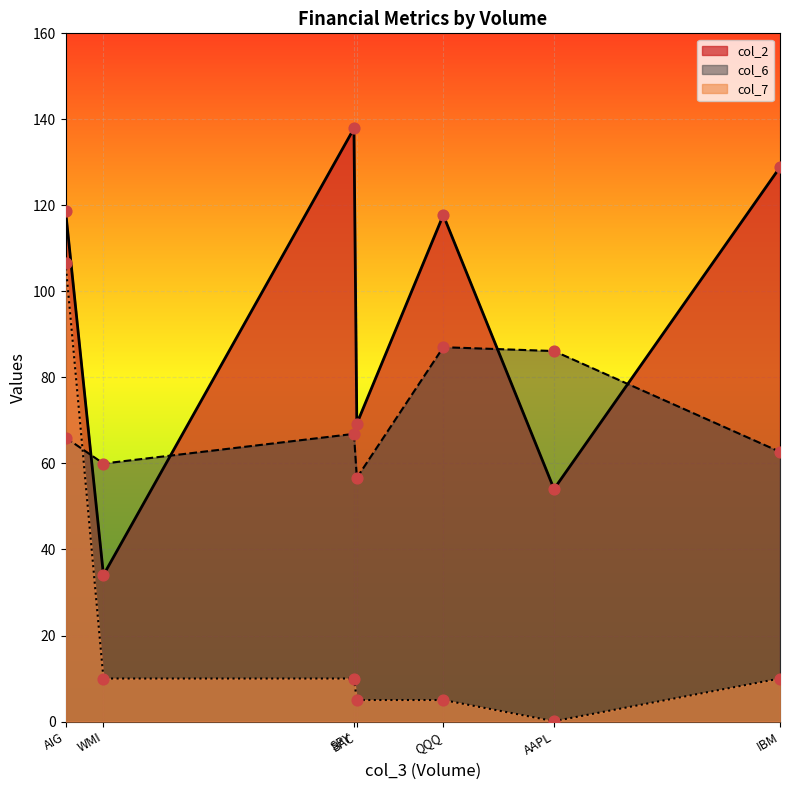

Which series contains the lowest Y value?

col_7